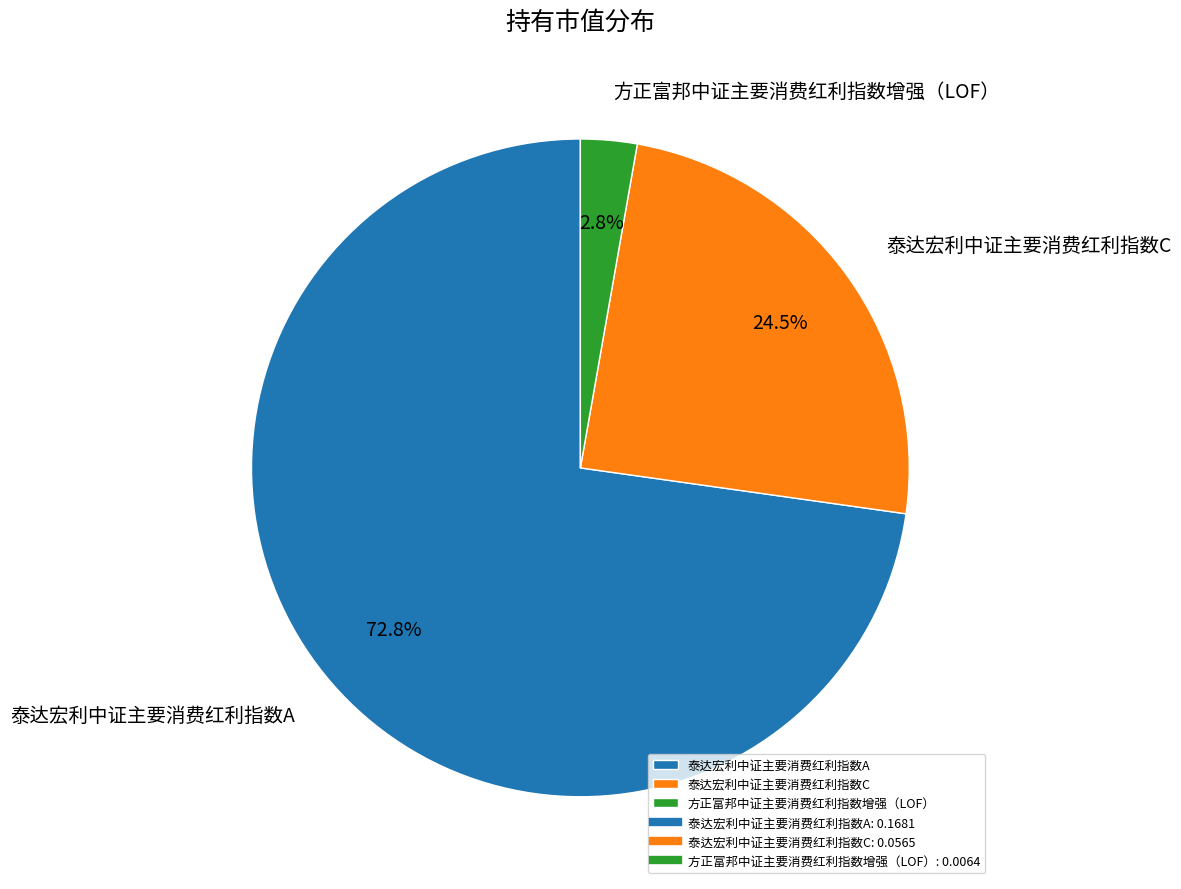

Does any single category account for the majority?

Yes